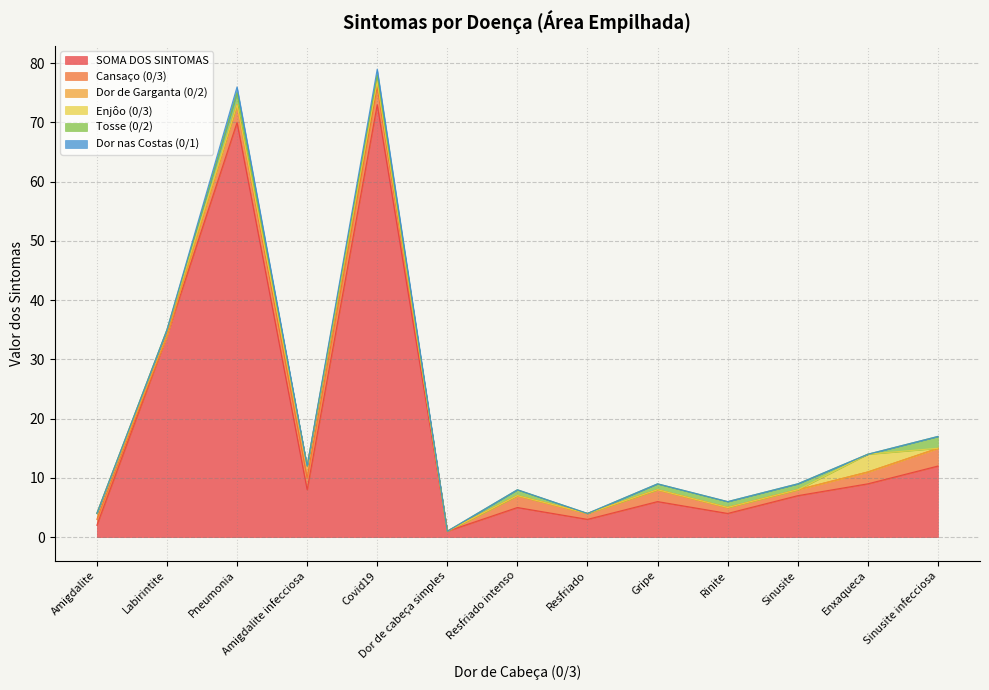

Rank the categories by Cansaço (0/3) value from lowest to highest.

Dor de cabeça simples, Labirintite, Resfriado, Rinite, Sinusite, Amigdalite, Enxaqueca, Resfriado intenso, Amigdalite infecciosa, Gripe, Sinusite infecciosa, Pneumonia, Covid19